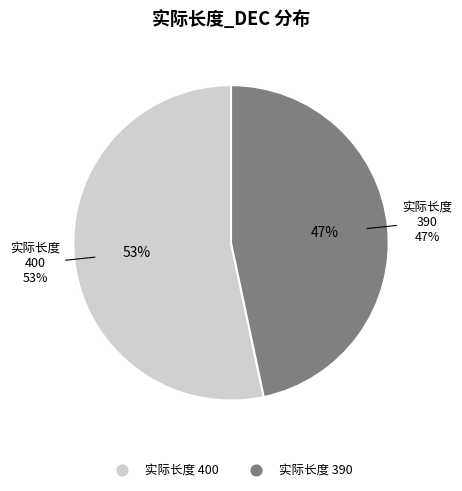

Is it true that 400 is 65% of the pie?

False